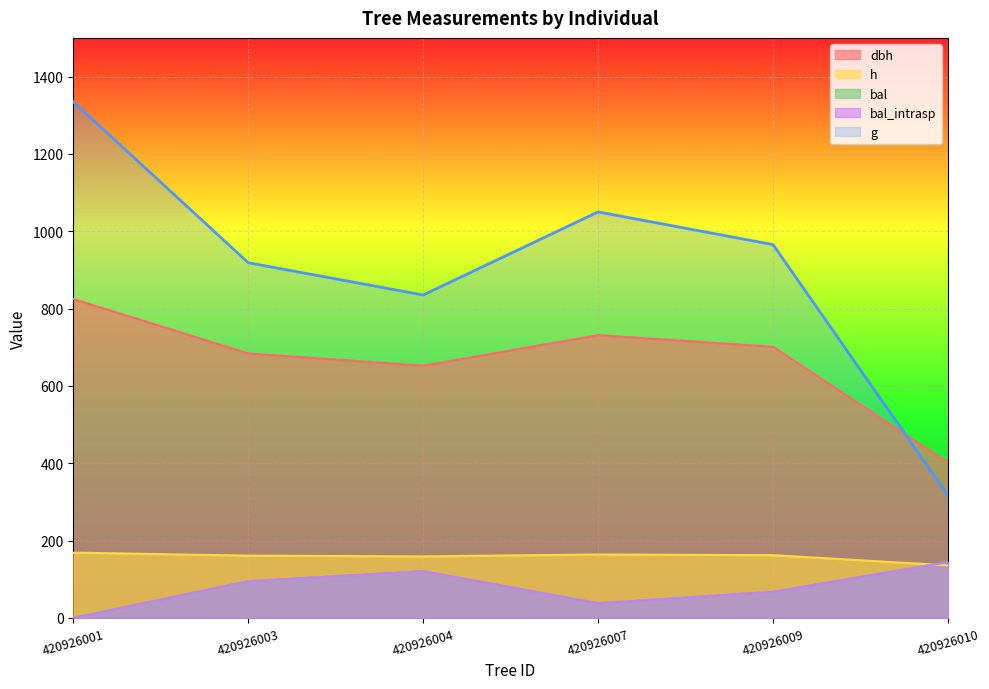

True or false: dbh and bal intersect in this chart.

False